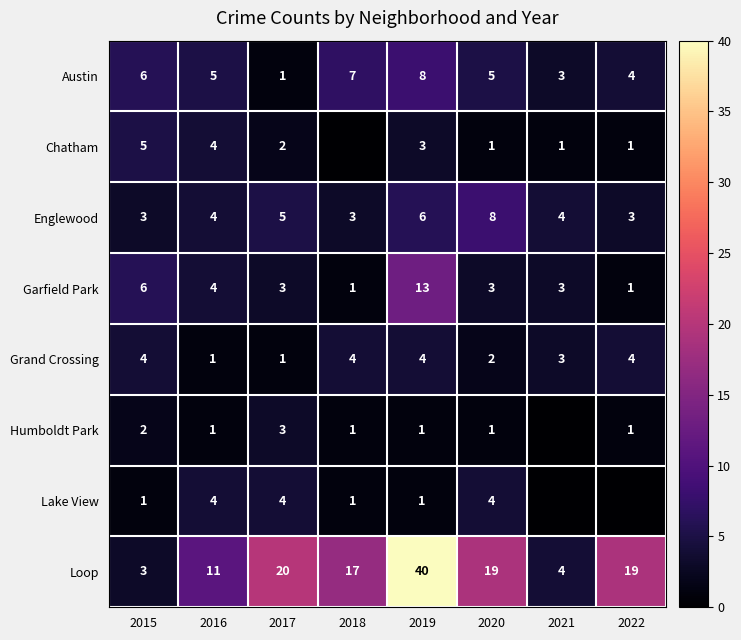

Count the Englewood values in the range 3 to 6.

7